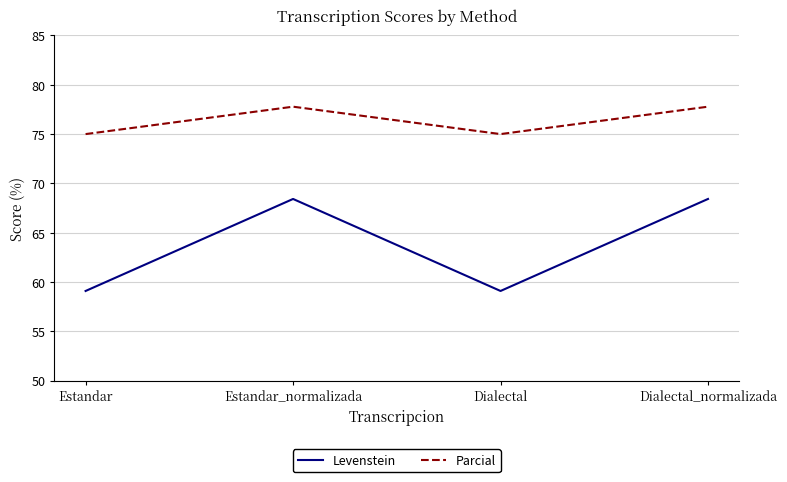

Which series has the largest range (max minus min)?

Levenstein